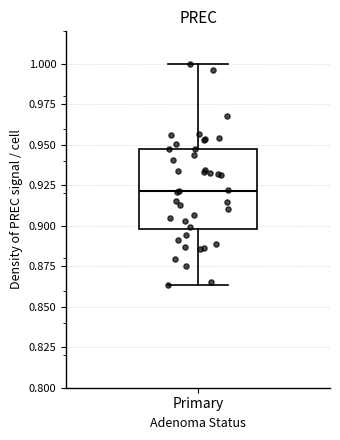

Read this box plot against the y-axis: the position of the median line, the range covered by the box, and the ends of both whiskers. The values are not printed on the chart, so give them approximately, as read against the axis.

median 0.920, box 0.900 to 0.945, whiskers 0.865 to 1.000